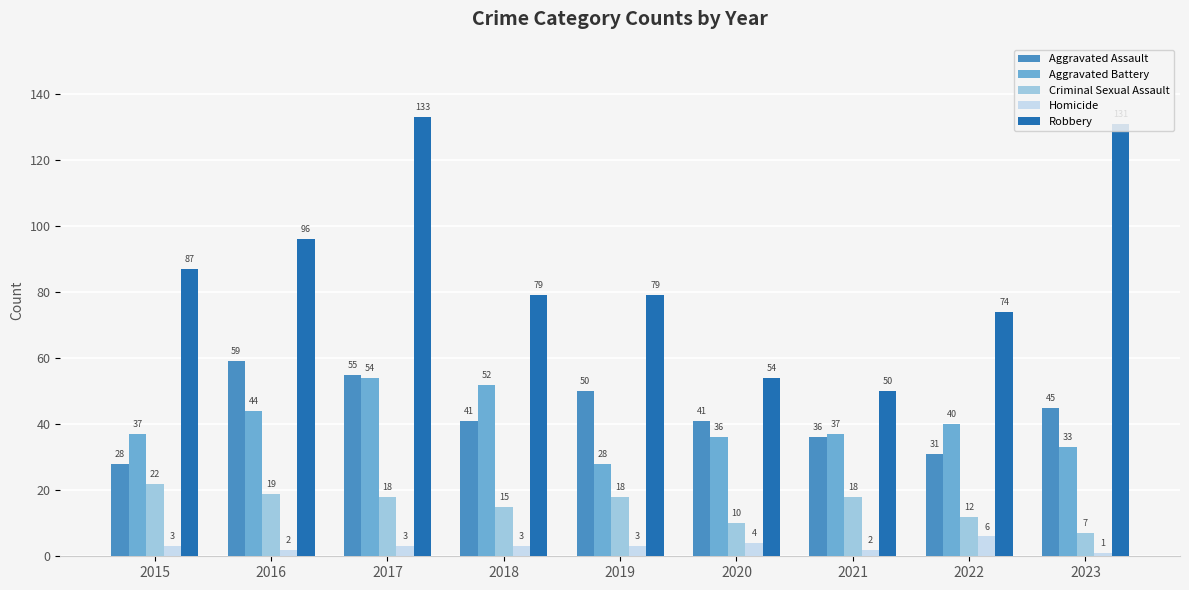

What is the total value across all series at 2022?

163